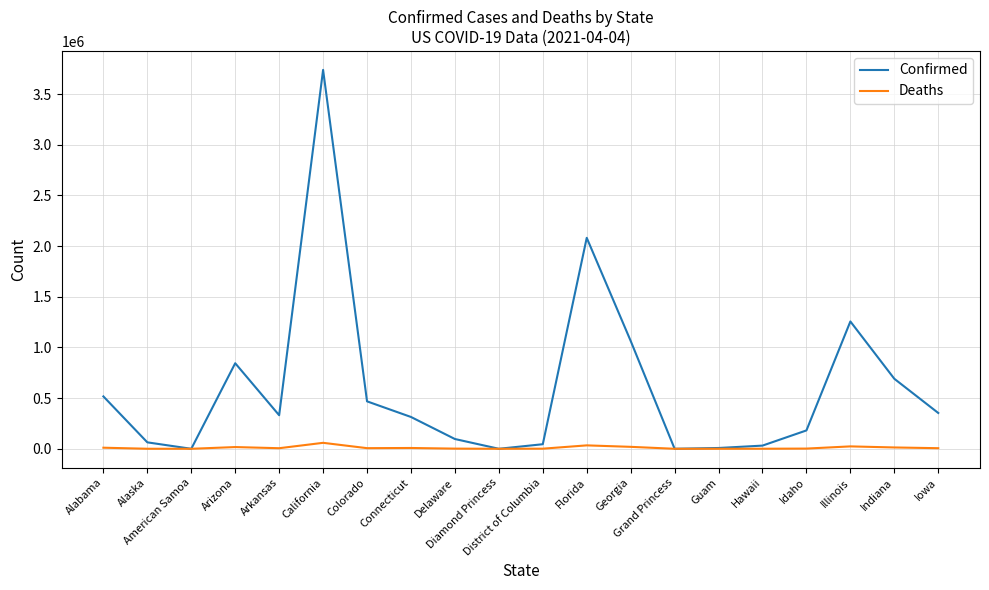

Which series has the largest total across all categories?

Confirmed